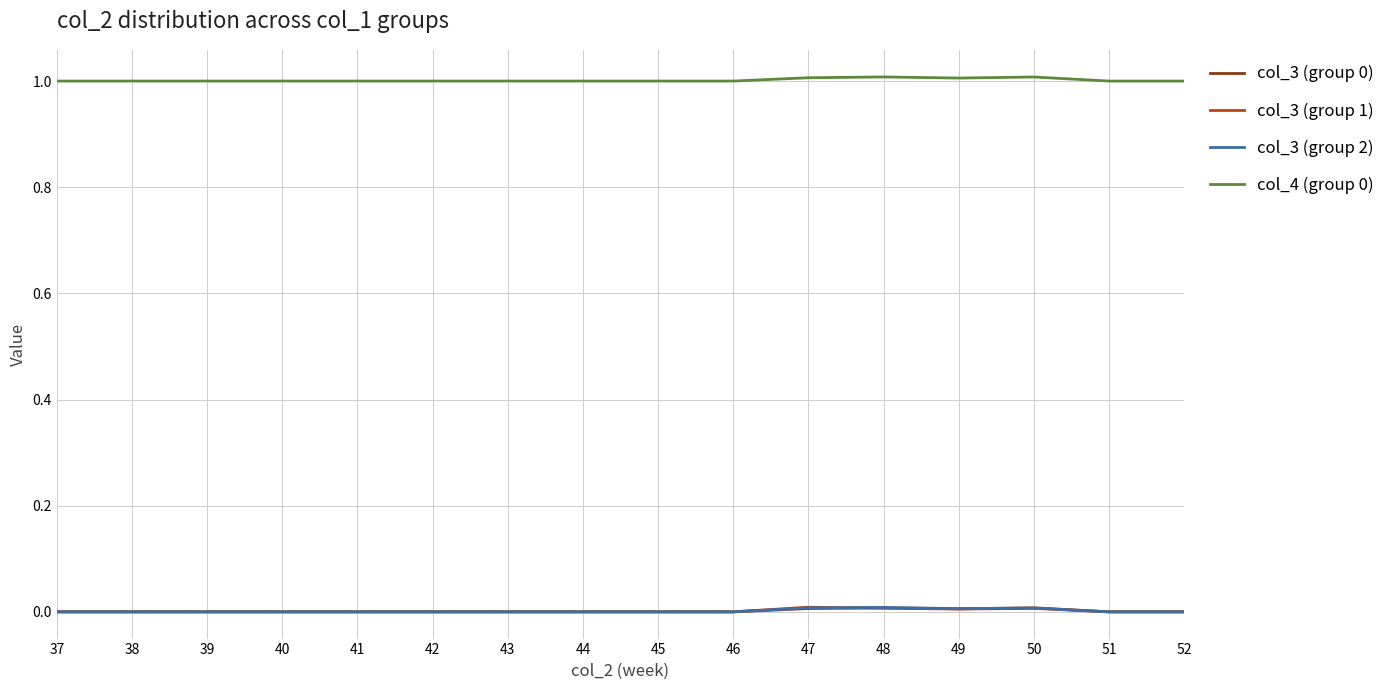

What is the maximum value shown in the chart?

1.0